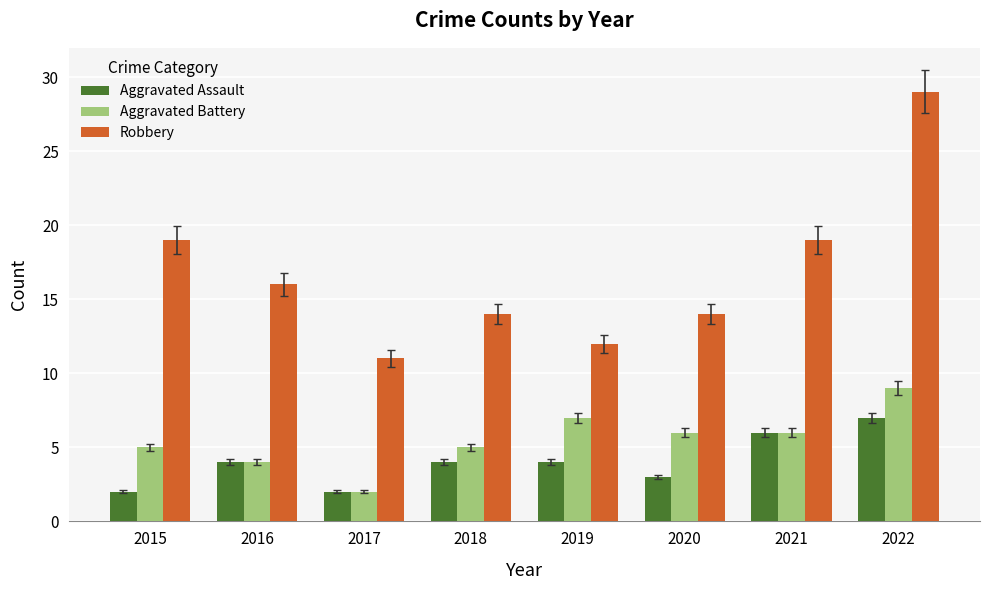

How many Robbery values are between 14 and 19?

5